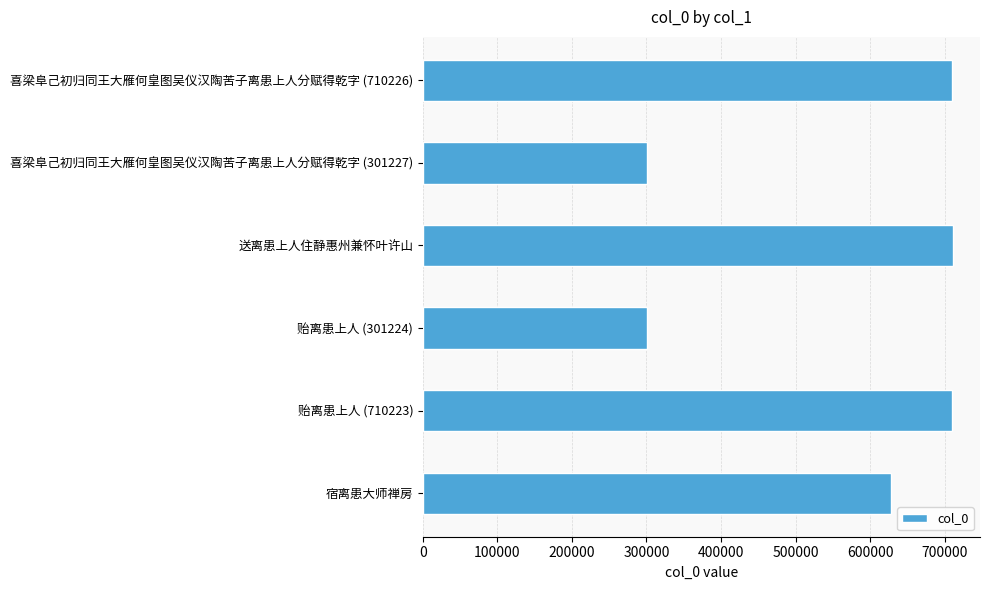

What is the smallest value displayed?

301224